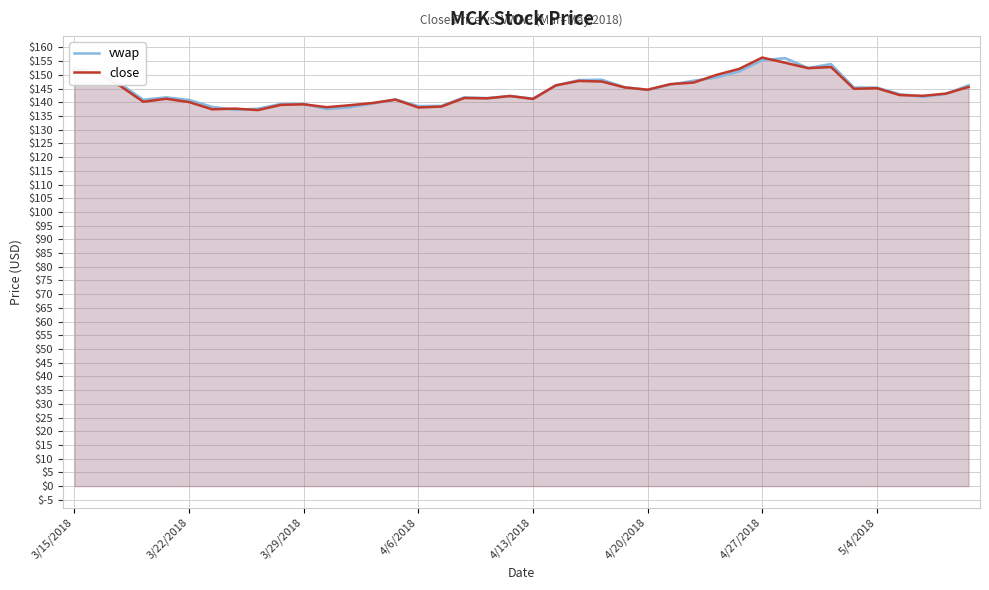

The value of vwap at 14 is 218.8. True or false?

False